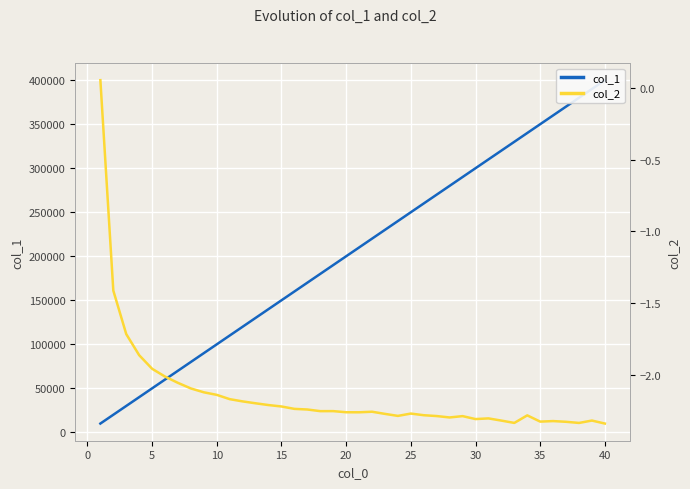

Rank the series by their maximum value, from lowest to highest.

col_2, col_1